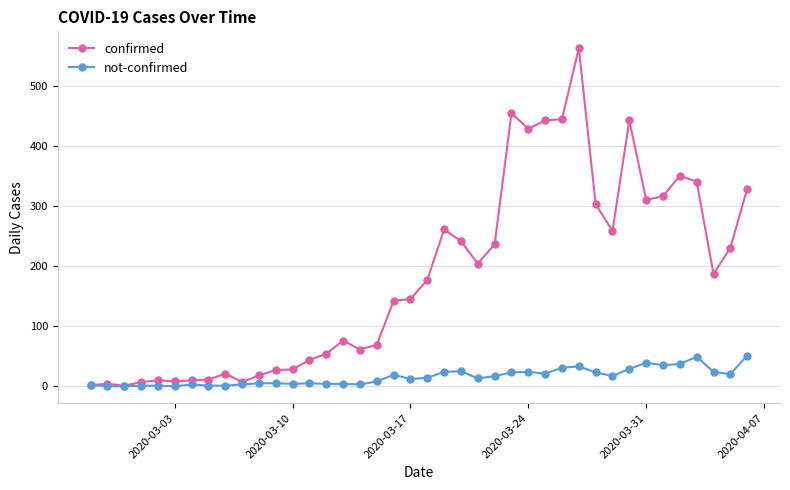

List the series in order of their peak value, lowest first.

not-confirmed, confirmed